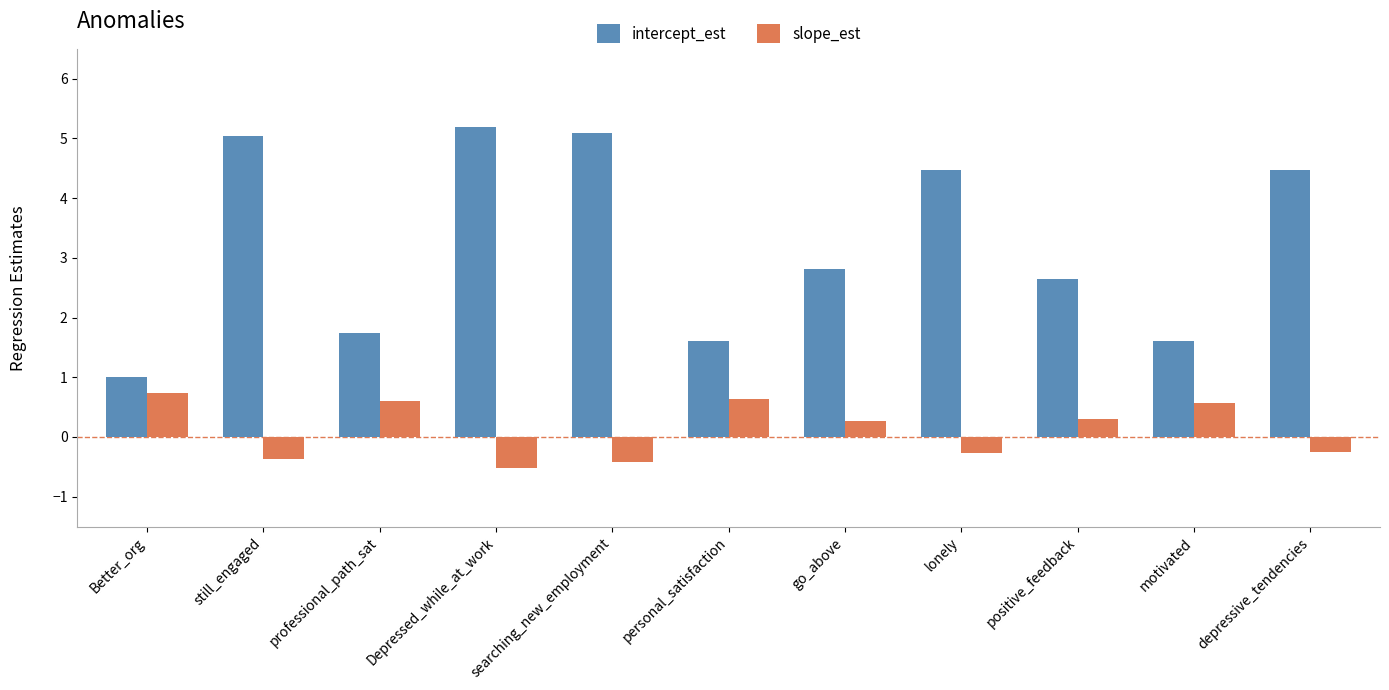

Rank the series by their average value, from lowest to highest.

slope_est, intercept_est